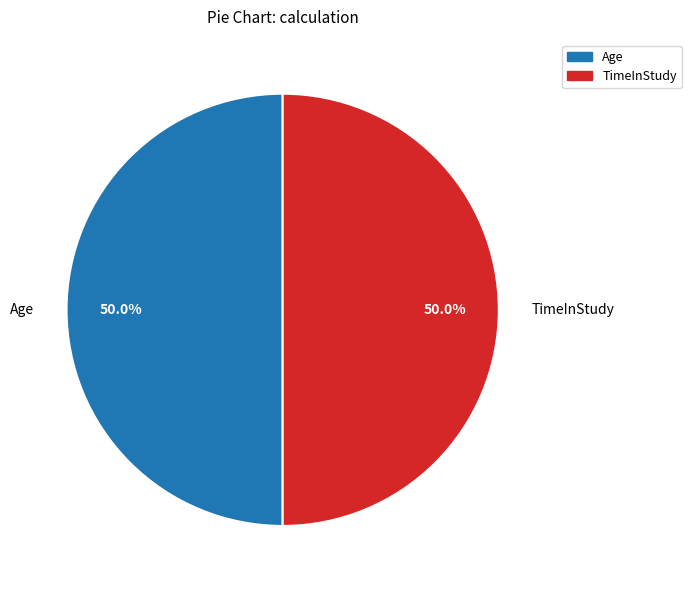

Count the number of slices in the pie.

2